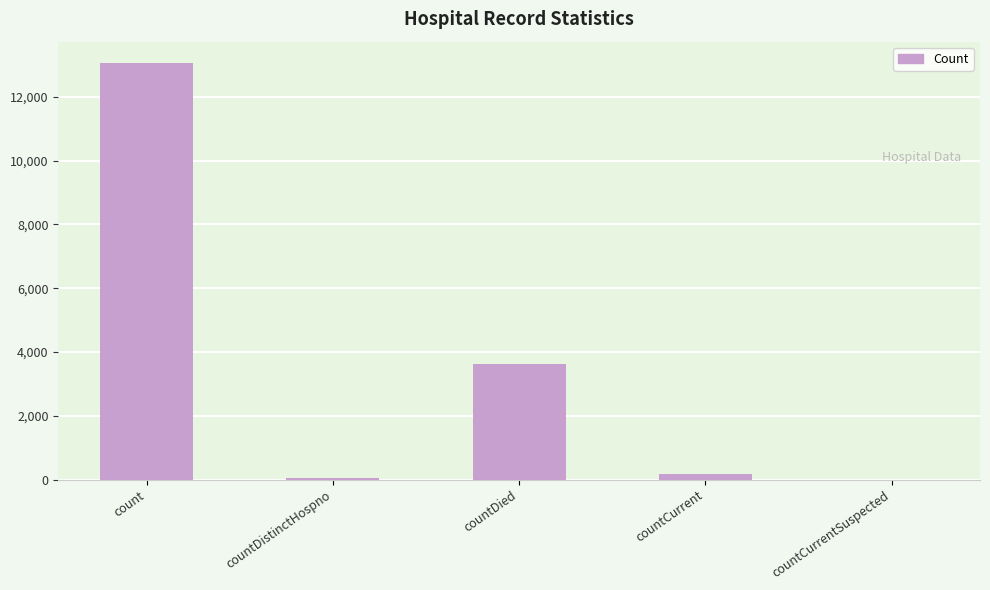

What is the maximum value shown in the chart?

13076